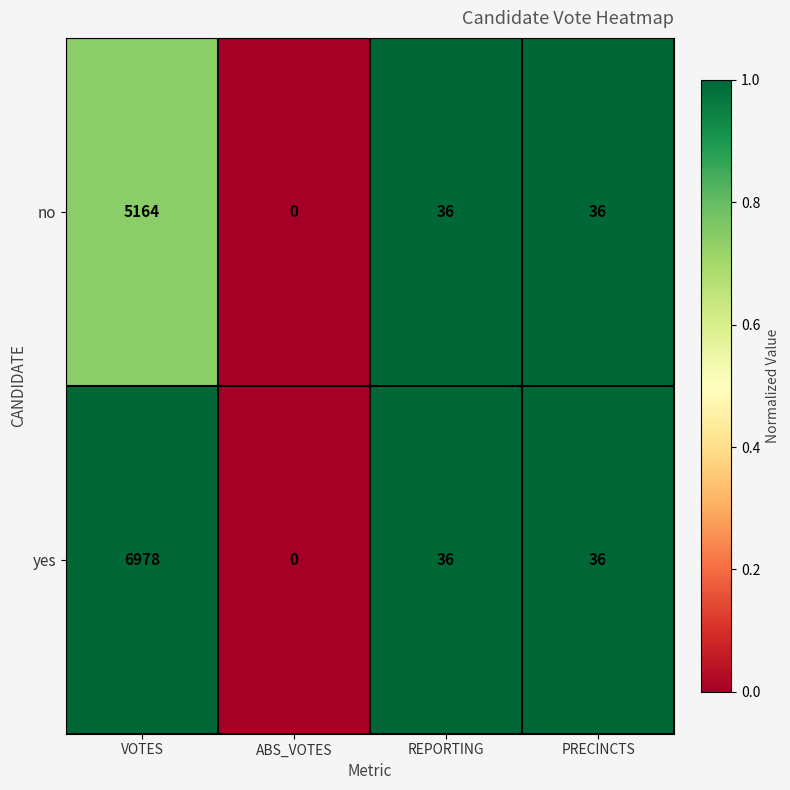

How many distinct data groups are displayed?

2